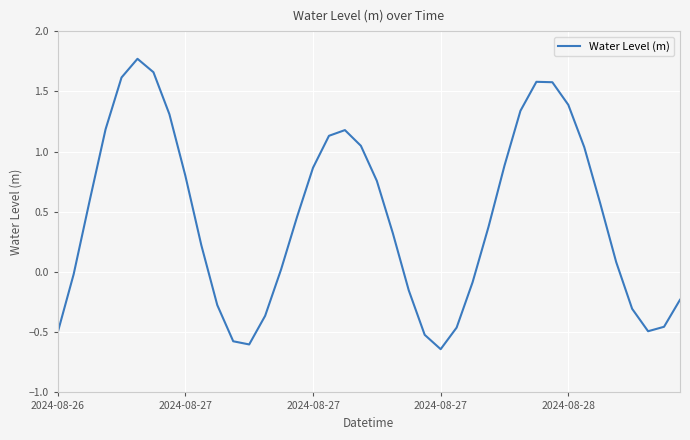

What is the sum of all values?

18.1